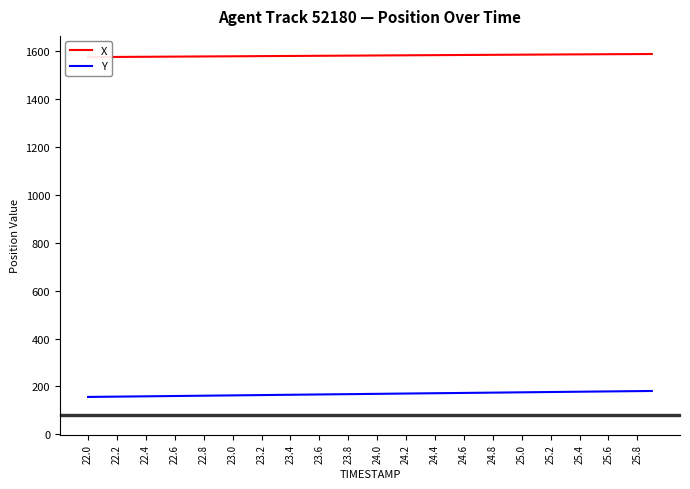

What is the maximum value shown in the chart?

1589.3